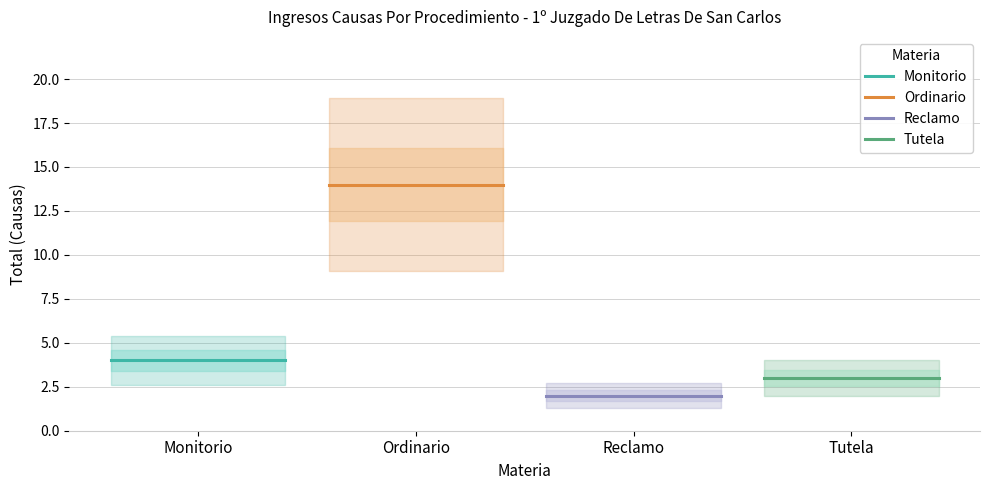

What is the sum of the Reclamo values at Reclamo and Ordinario?

4